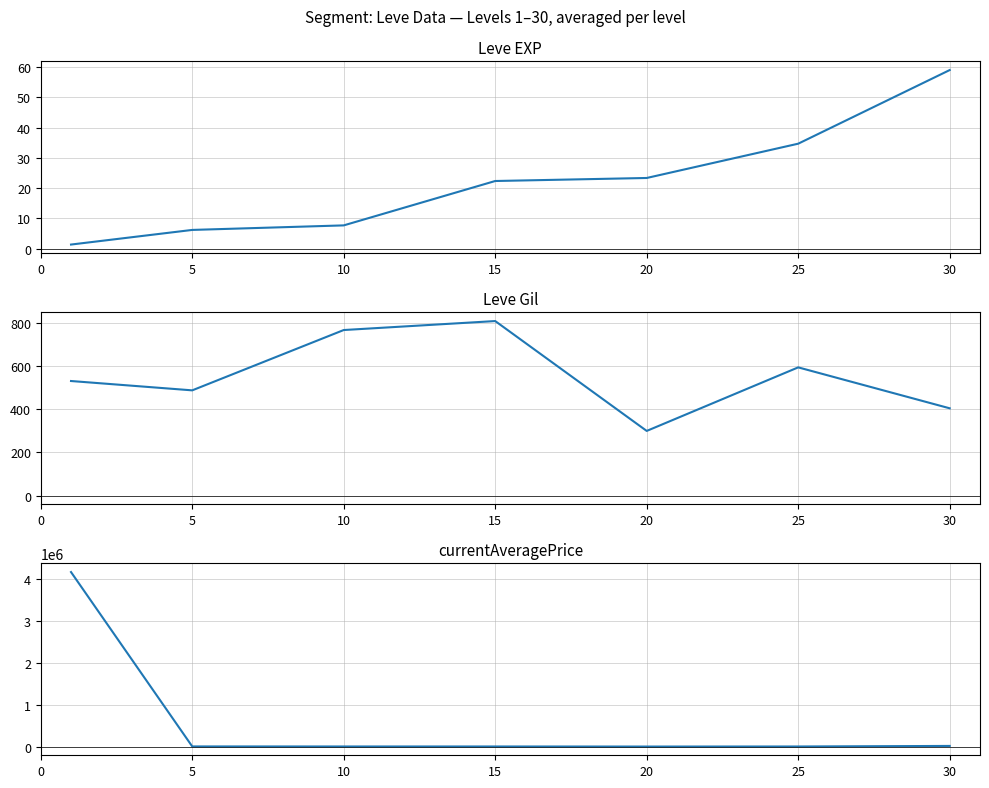

What is the total value across all series at 15?

2644.8